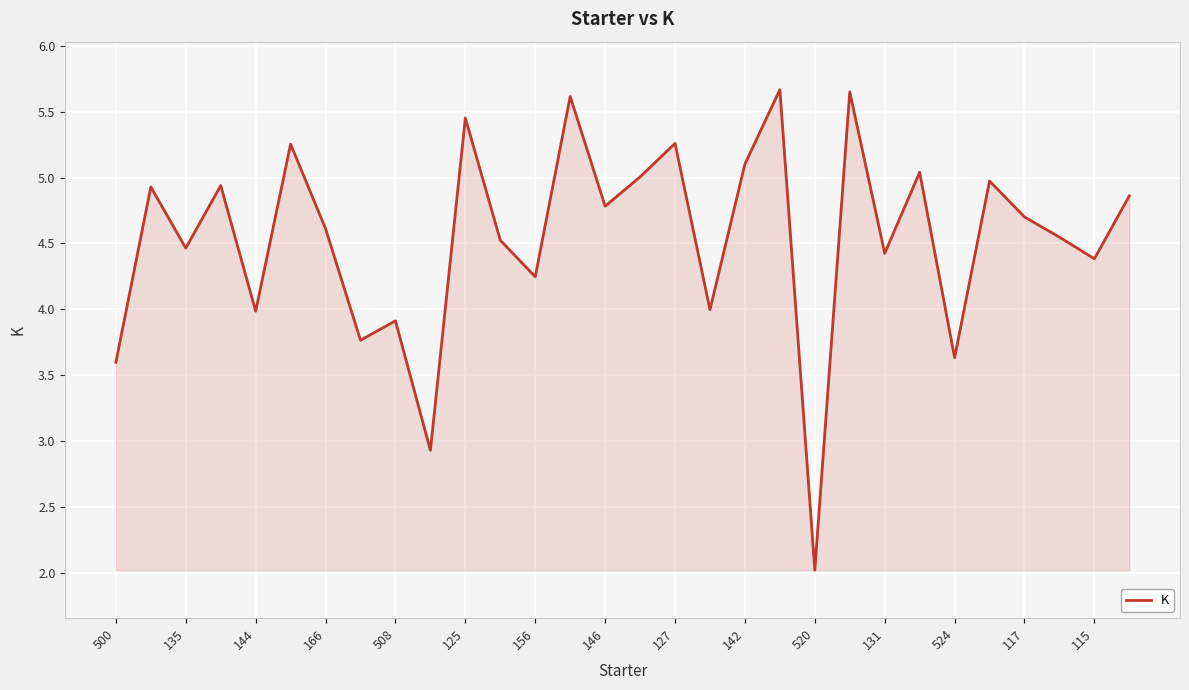

What is the difference between the maximum and minimum values?

3.6